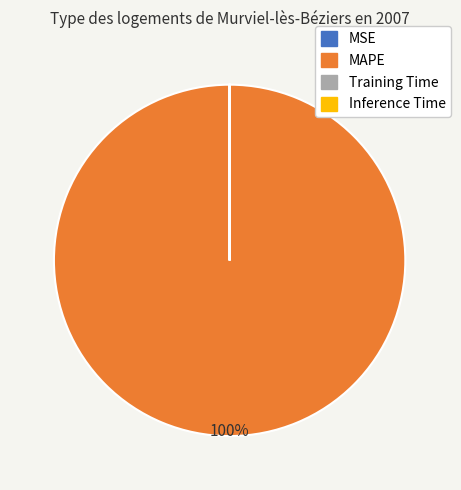

Which category has the biggest portion of the pie?

MAPE